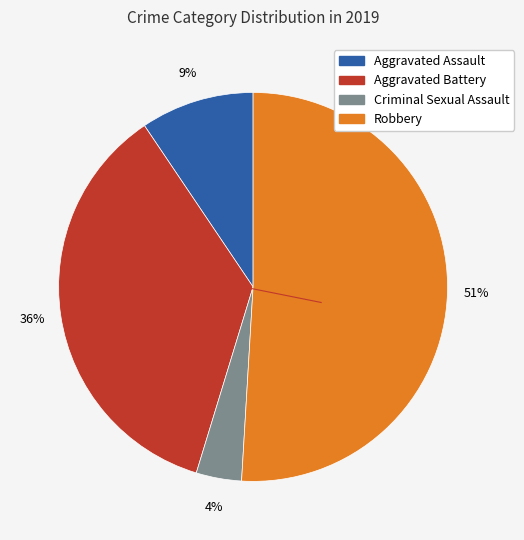

To the nearest percent, what is the average slice percentage?

25%